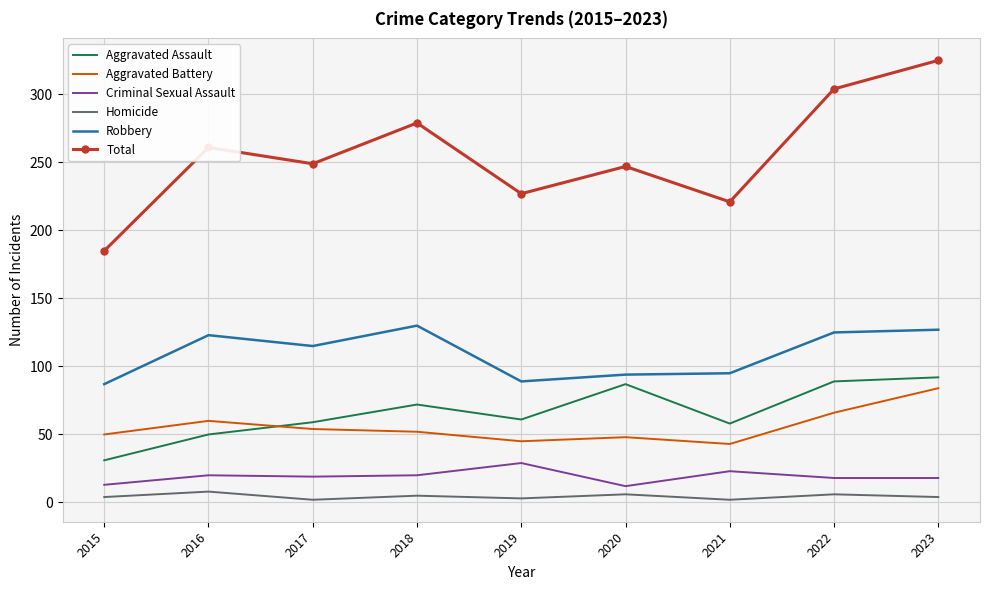

Which category has the highest value across all series?

2023